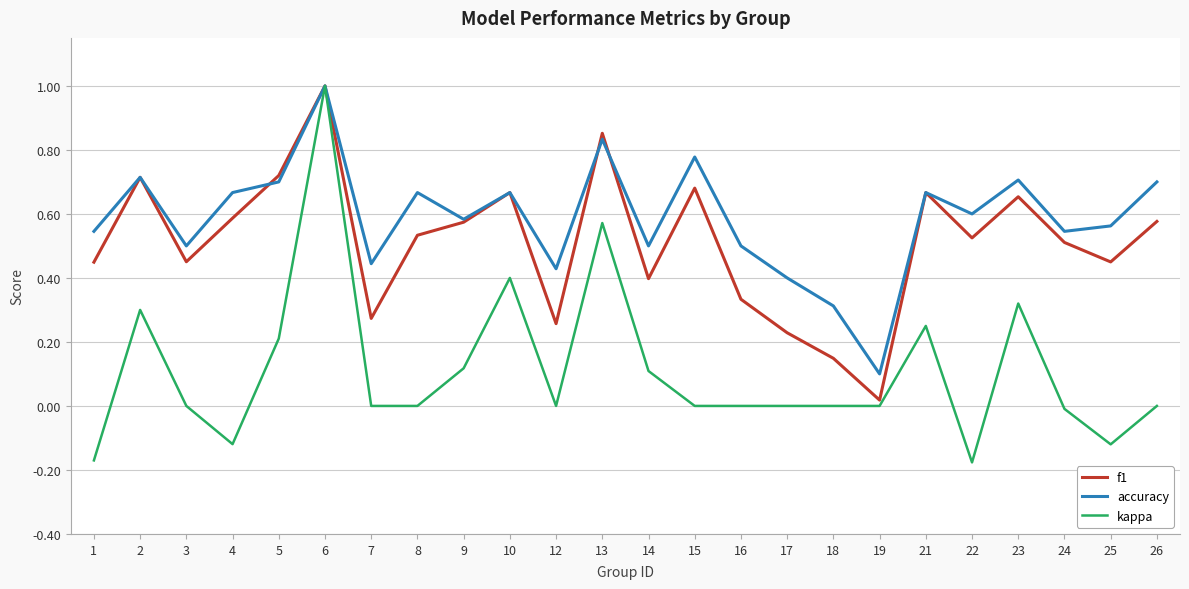

How many interior local valleys does the accuracy series have?

8